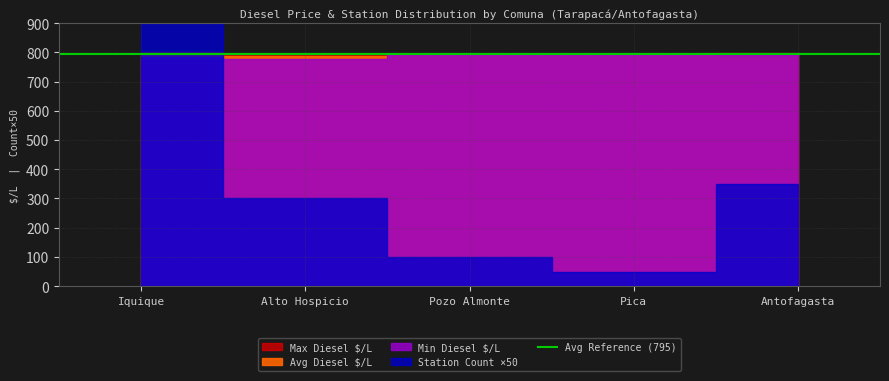

At which category does Número reach its first local valley?

Pica